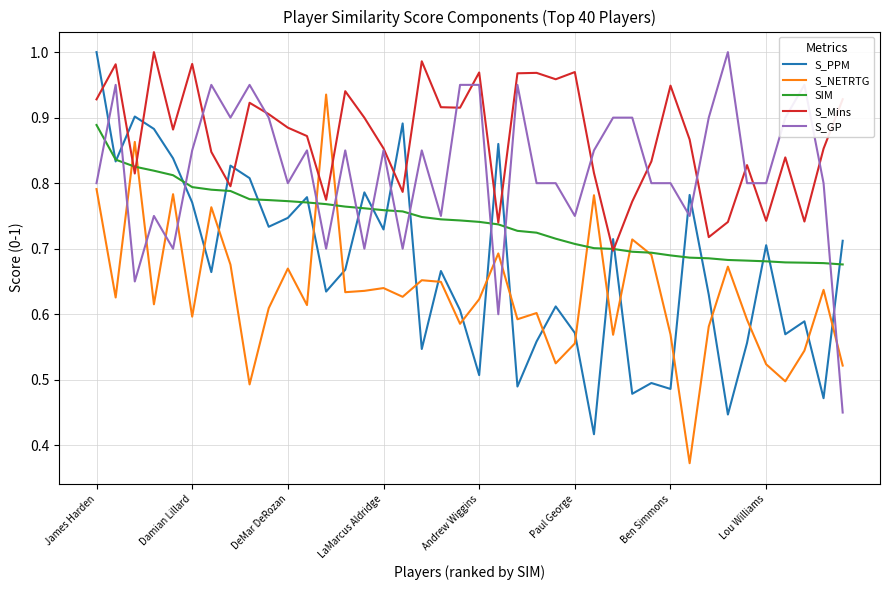

How many times do S_Mins and S_NETRTG cross each other?

4